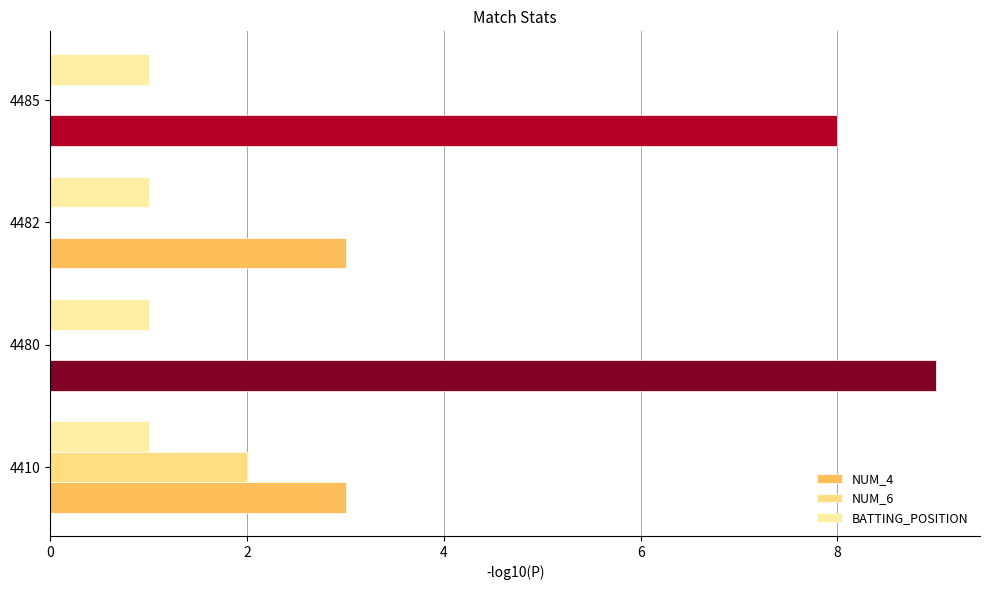

Which series changed the most between 4410 and 4485?

NUM_4